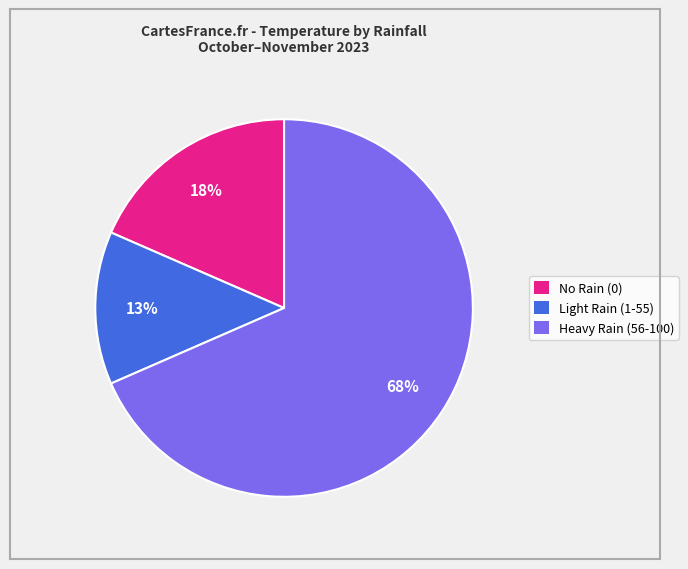

To the nearest percent, what is the combined percentage of No Rain (0) and Heavy Rain (56-100)?

87%